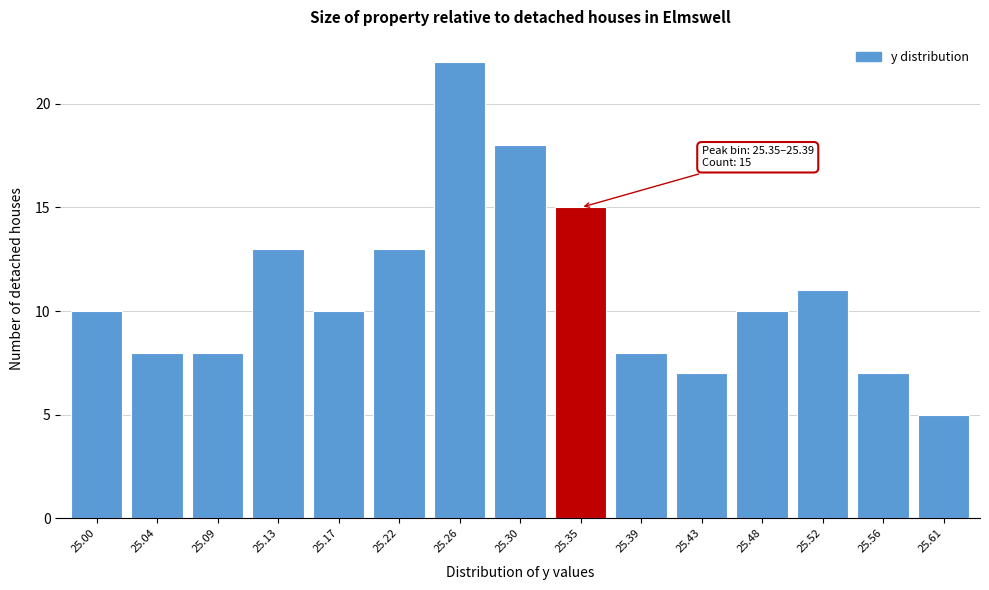

Reading left to right, transcribe all the data shown in this chart.

10	8	8	13	10	13	22	18	15	8	7	10	11	7	5